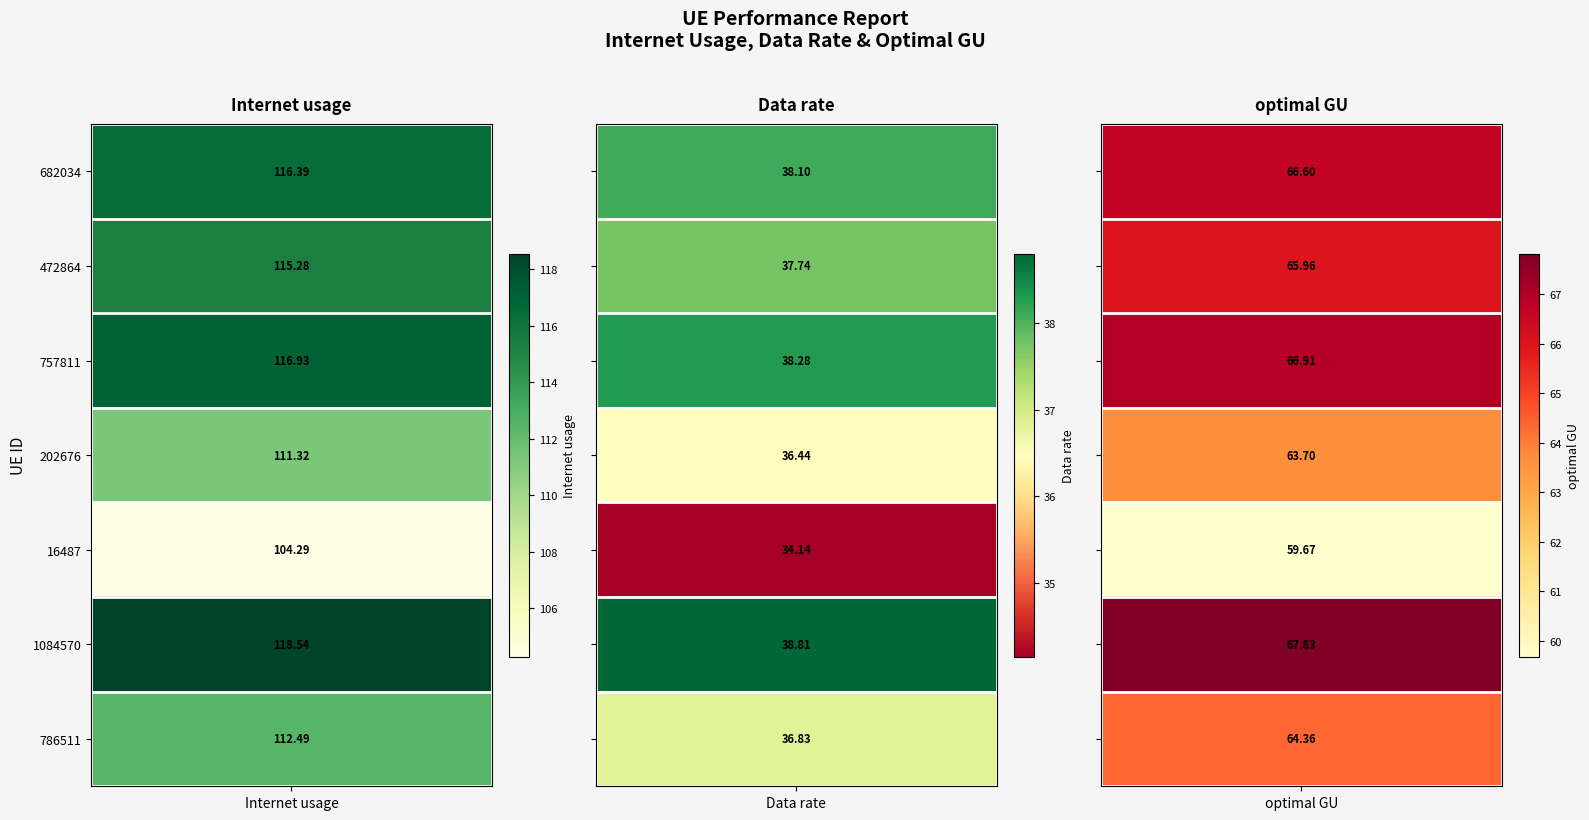

What is the difference between the second highest and minimum values in the Data rate series?

4.1